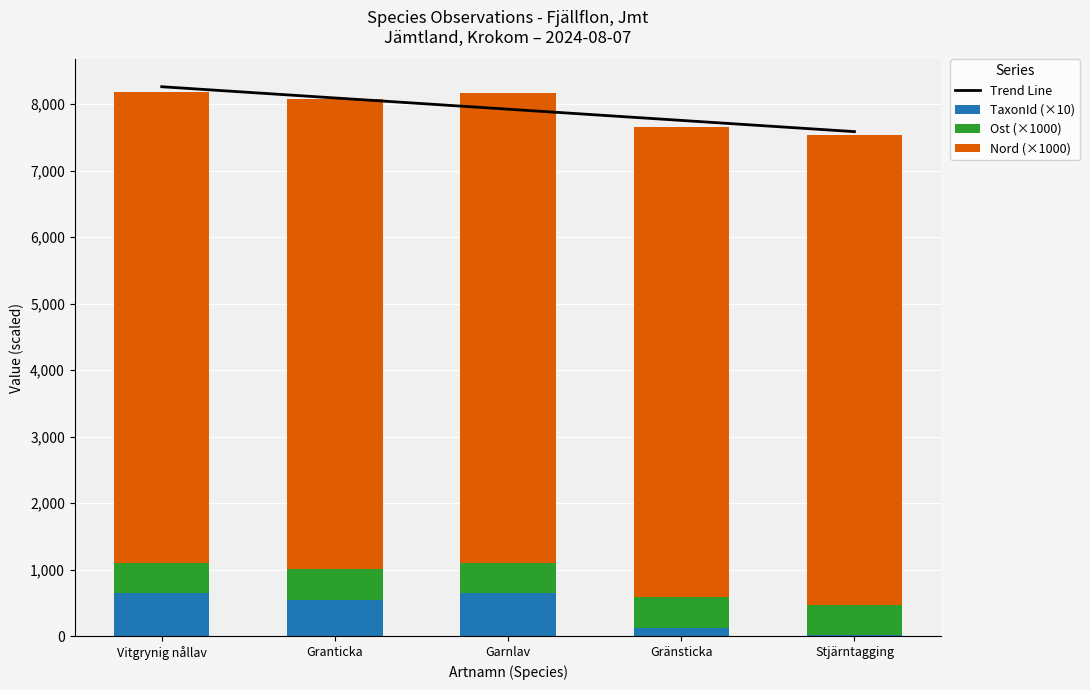

What is the highest value of the TaxonId (×10) series?

644.0